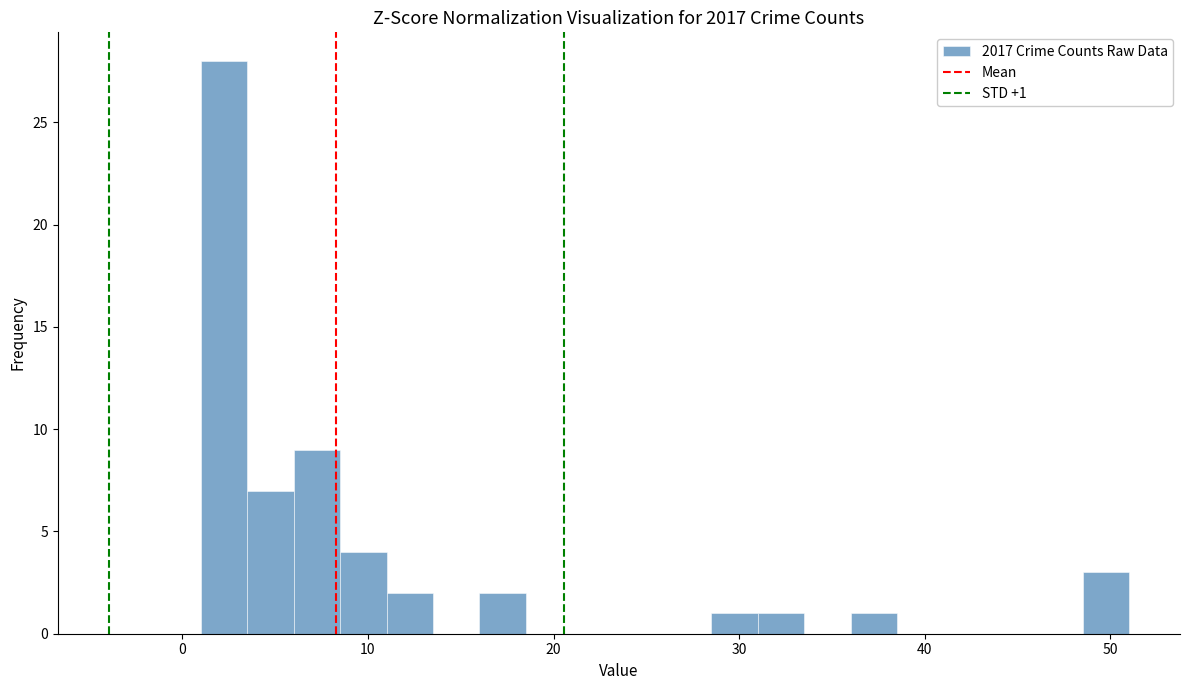

Read against the x-axis, roughly where is the centre of the tallest bar?

2